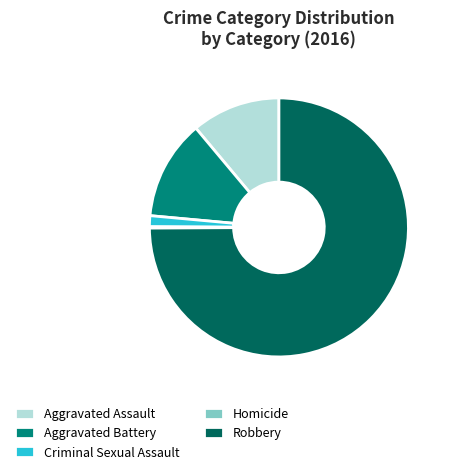

The Aggravated Battery slice represents 2% of the pie. True or false?

False